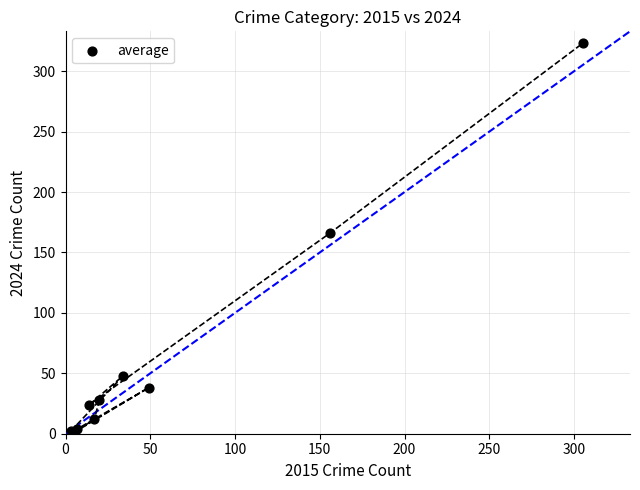

What Y value in the scatter plot is closest to 162?

166